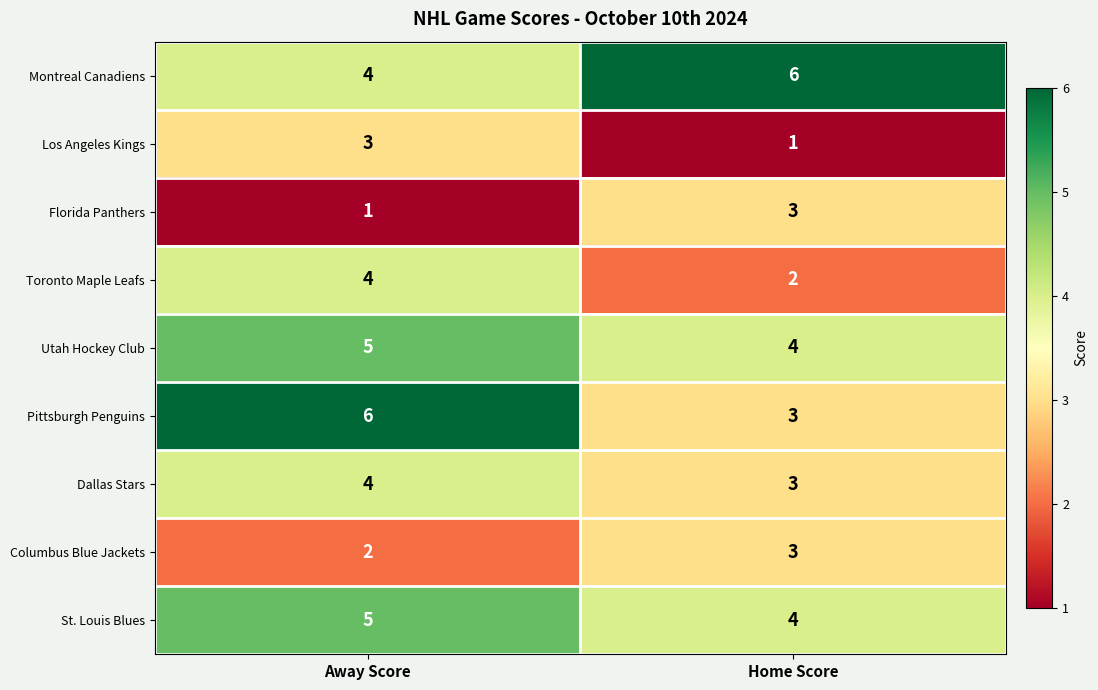

What is the approximate value of St. Louis Blues at Home Score?

4